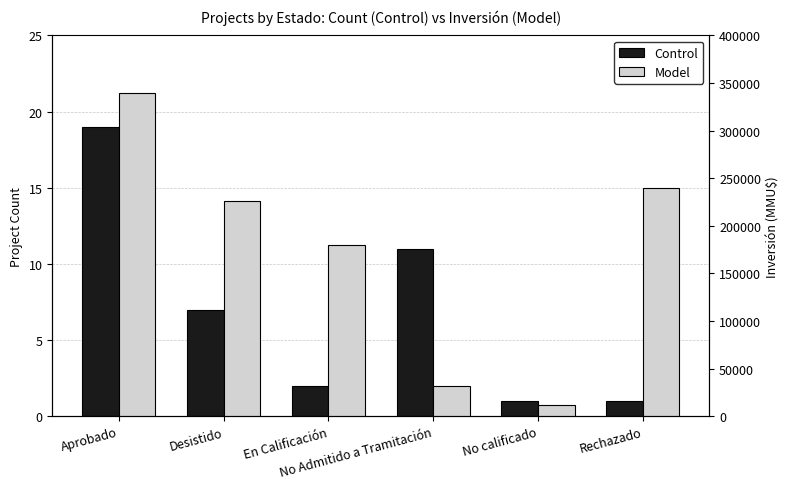

True or false: Model has a value of 339670 at Aprobado.

True